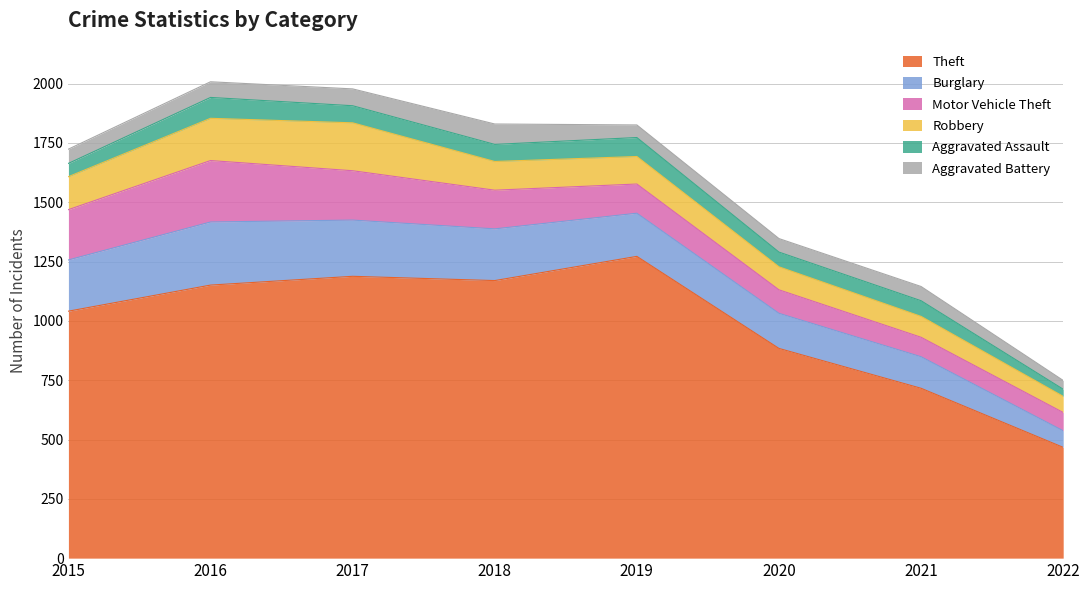

Which series has the largest range (max minus min)?

Theft